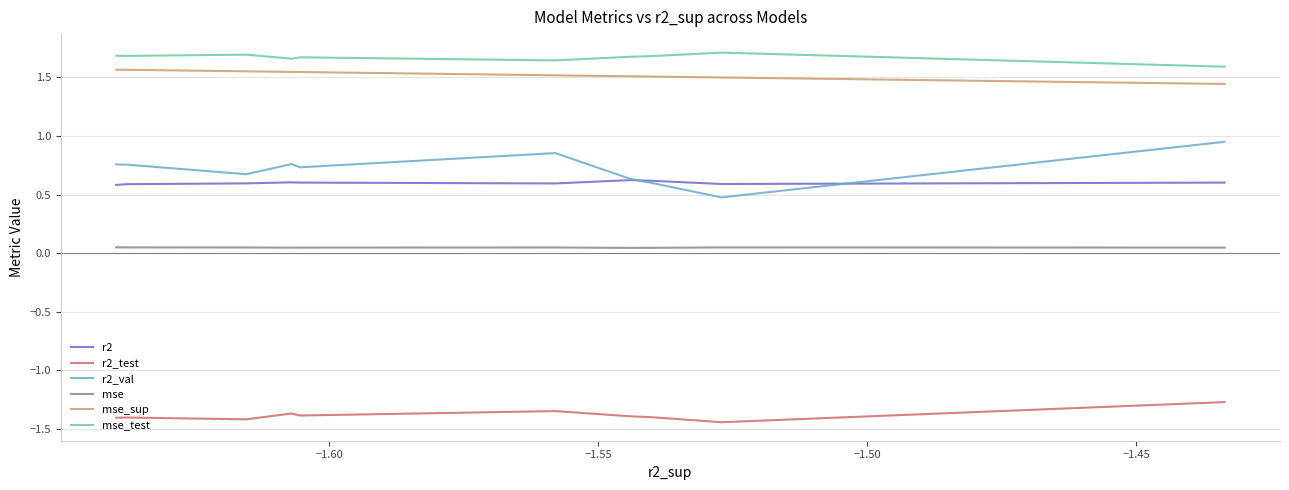

Which series has the largest range (max minus min)?

r2_val